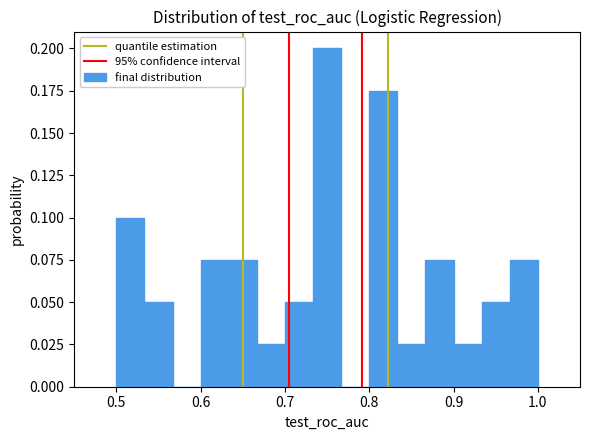

Read against the x-axis, roughly where is the centre of the tallest bar?

0.75